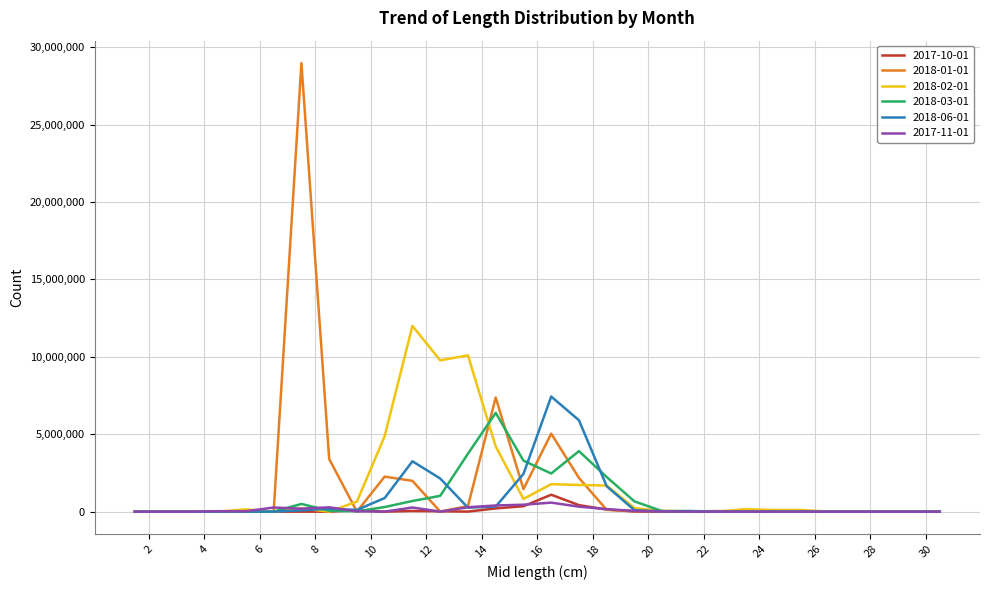

Which series has the largest range (max minus min)?

2018-01-01